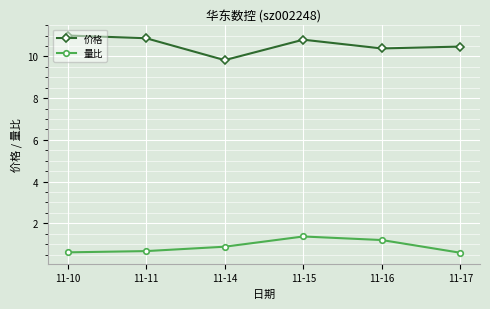

At which category does the chart reach its peak across all series?

11-10